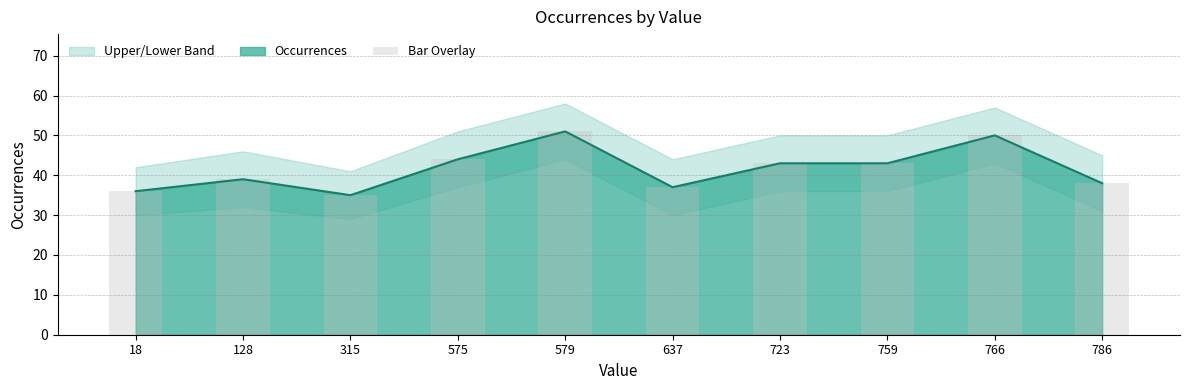

What is the sum of all values?

416